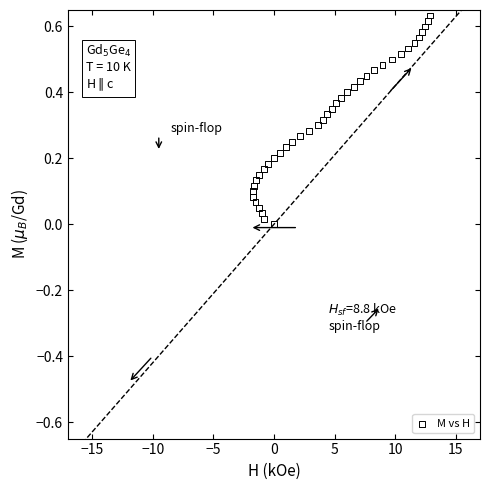

What is the range of X values (max minus min)?

14.6